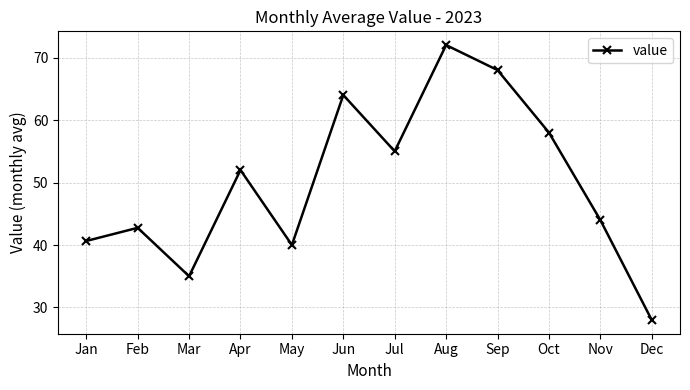

What is the average value?

49.9